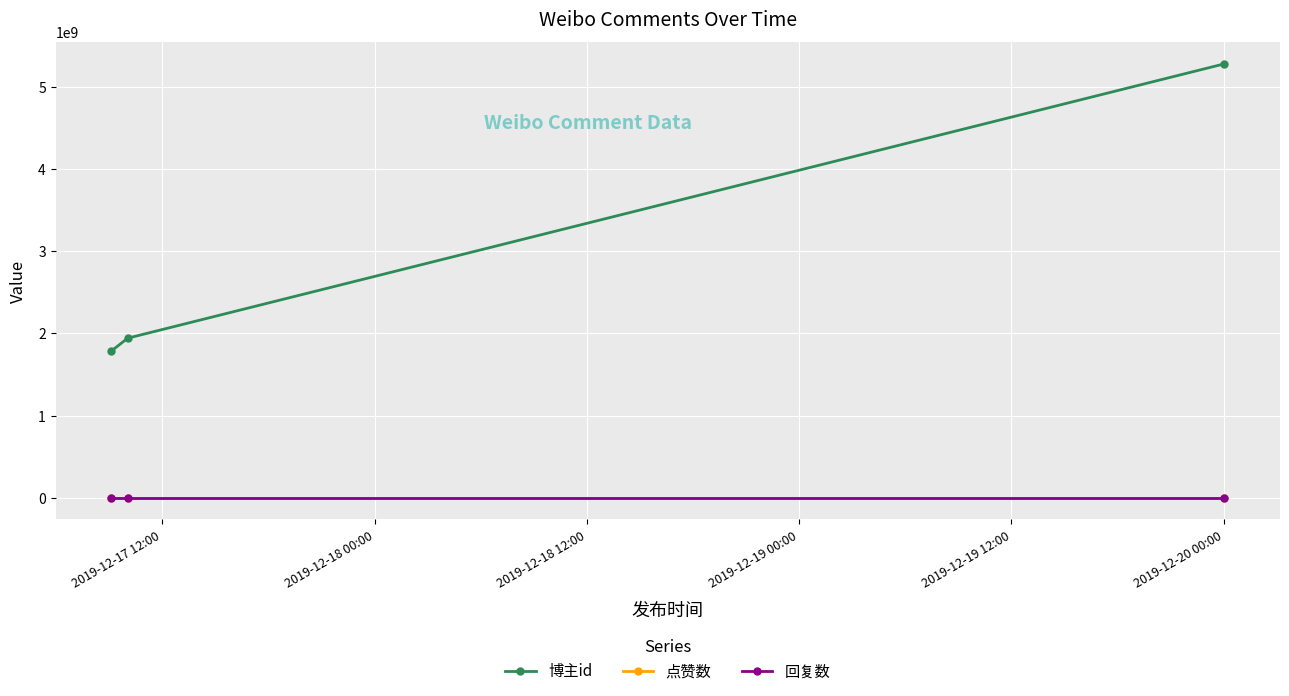

Which series has the largest range (max minus min)?

博主id